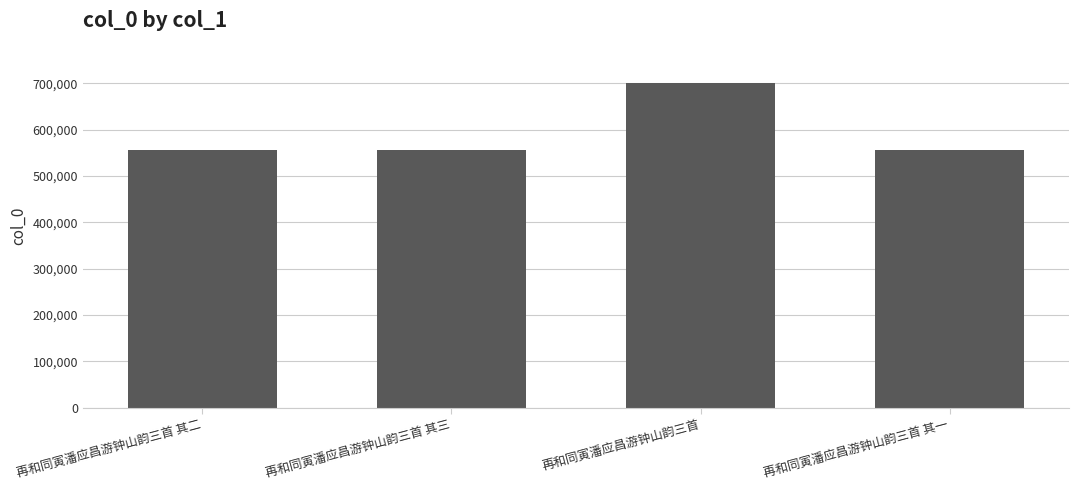

What is the sum of all values?

2367227